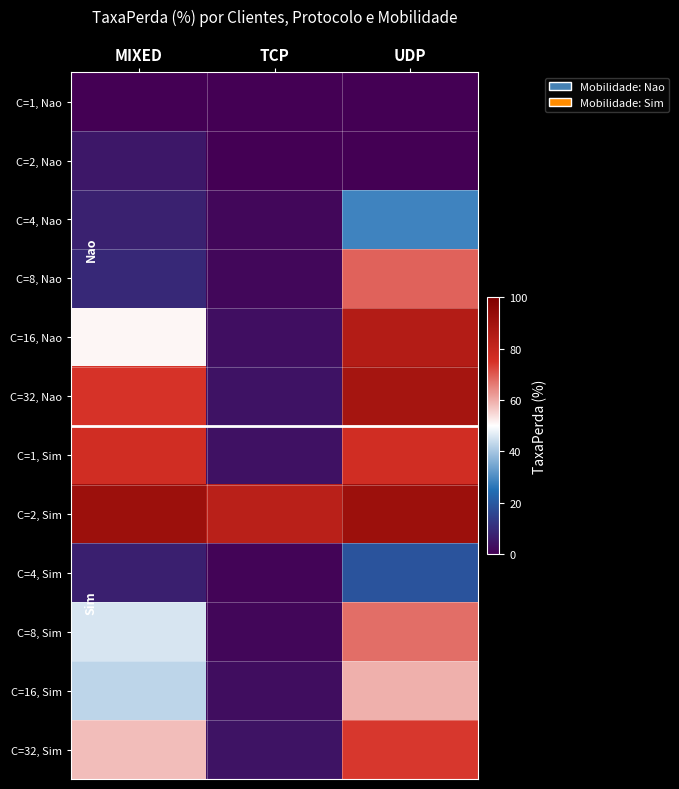

What is the difference between the highest and lowest values at TCP?

83.3